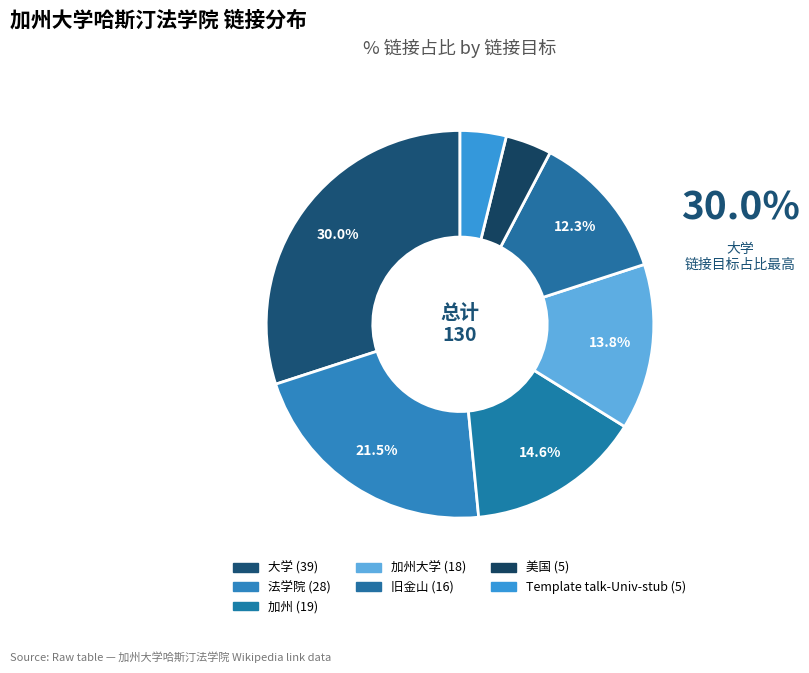

Count the number of slices in the pie.

7